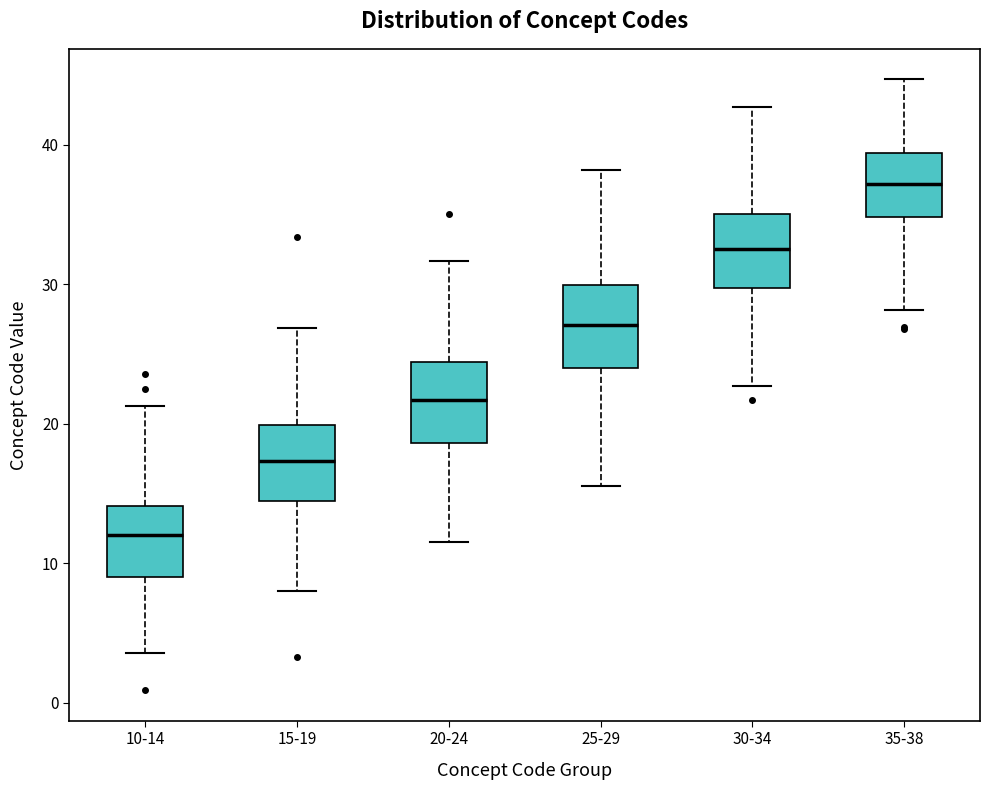

Reading left to right, transcribe this box plot: for each box, give where its median line is, the range the box spans, and where its two whiskers end, as read against the y-axis. The values are not printed on the chart, so give them approximately, as read against the axis.

10-14: median 12, box 9 to 14, whiskers 4 to 21
15-19: median 17, box 14 to 20, whiskers 8 to 27
20-24: median 22, box 19 to 24, whiskers 12 to 32
25-29: median 27, box 24 to 30, whiskers 16 to 38
30-34: median 33, box 30 to 35, whiskers 23 to 43
35-38: median 37, box 35 to 39, whiskers 28 to 45